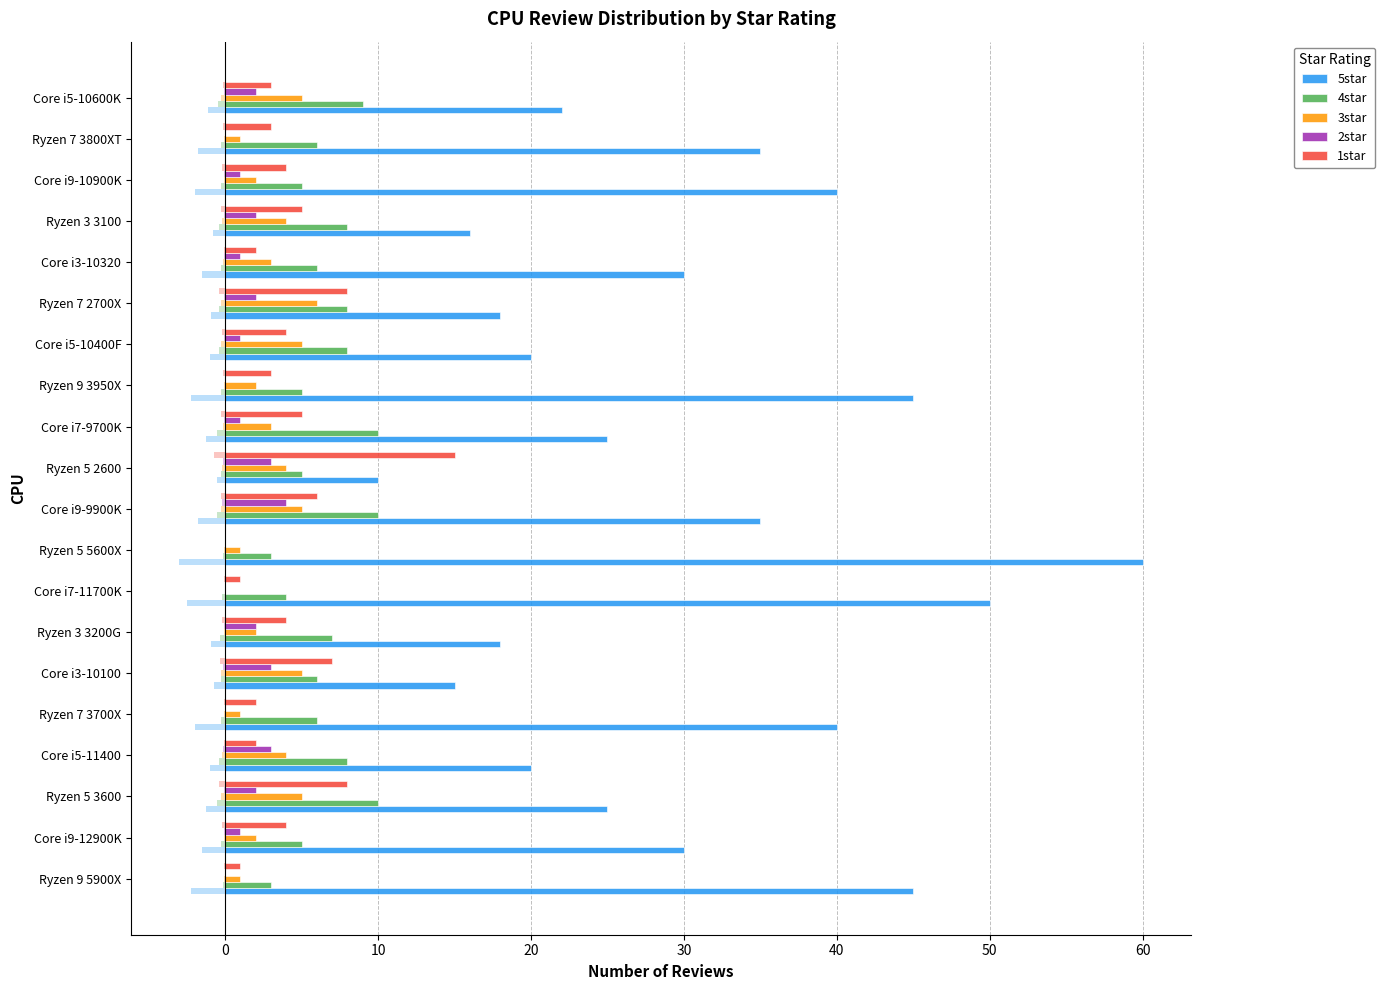

The 3star series shows 4 at Core i7-9700K. True or false?

False